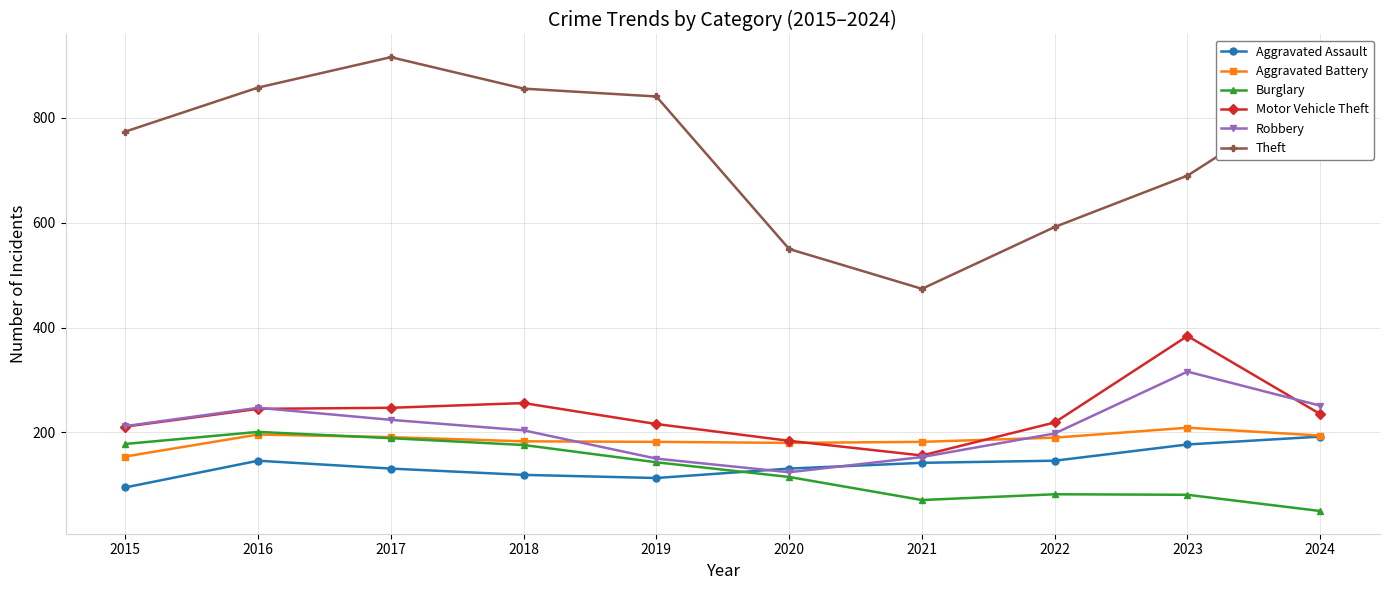

What is the difference between the second highest and second lowest values in the Motor Vehicle Theft series?

72